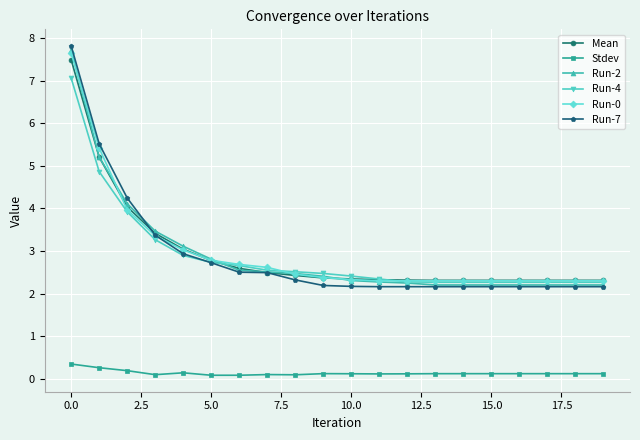

Count the number of data series in this chart.

6